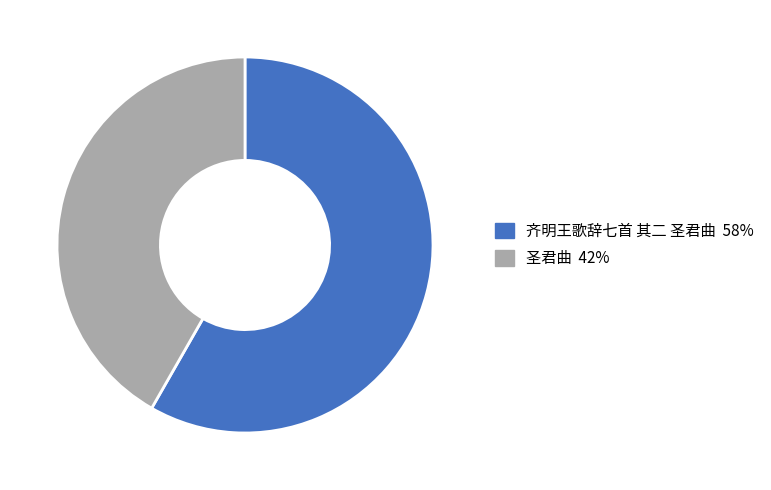

Which category accounts for the majority?

齐明王歌辞七首 其二 圣君曲